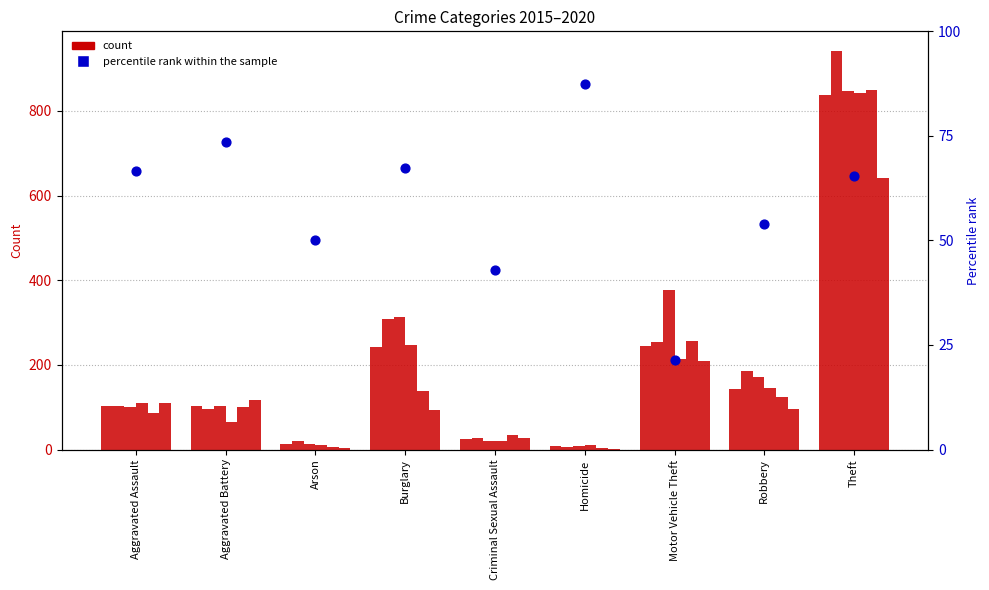

What is the change in value from Homicide to Robbery?

-33.7